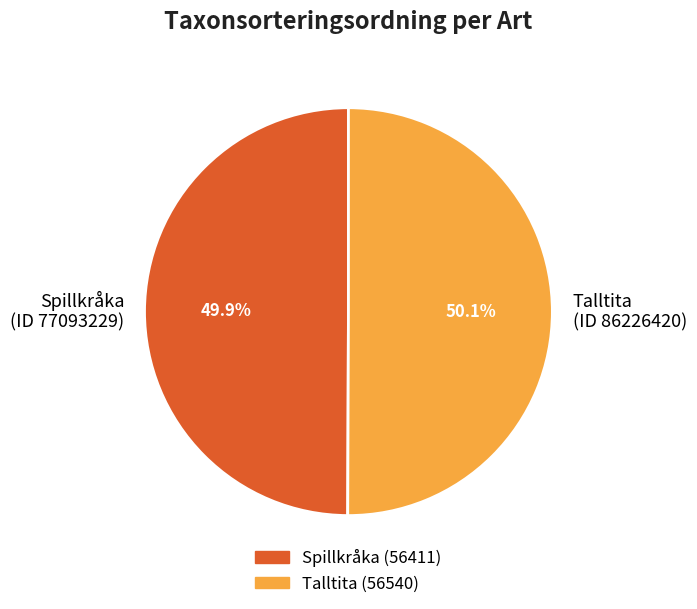

Count the number of slices in the pie.

2